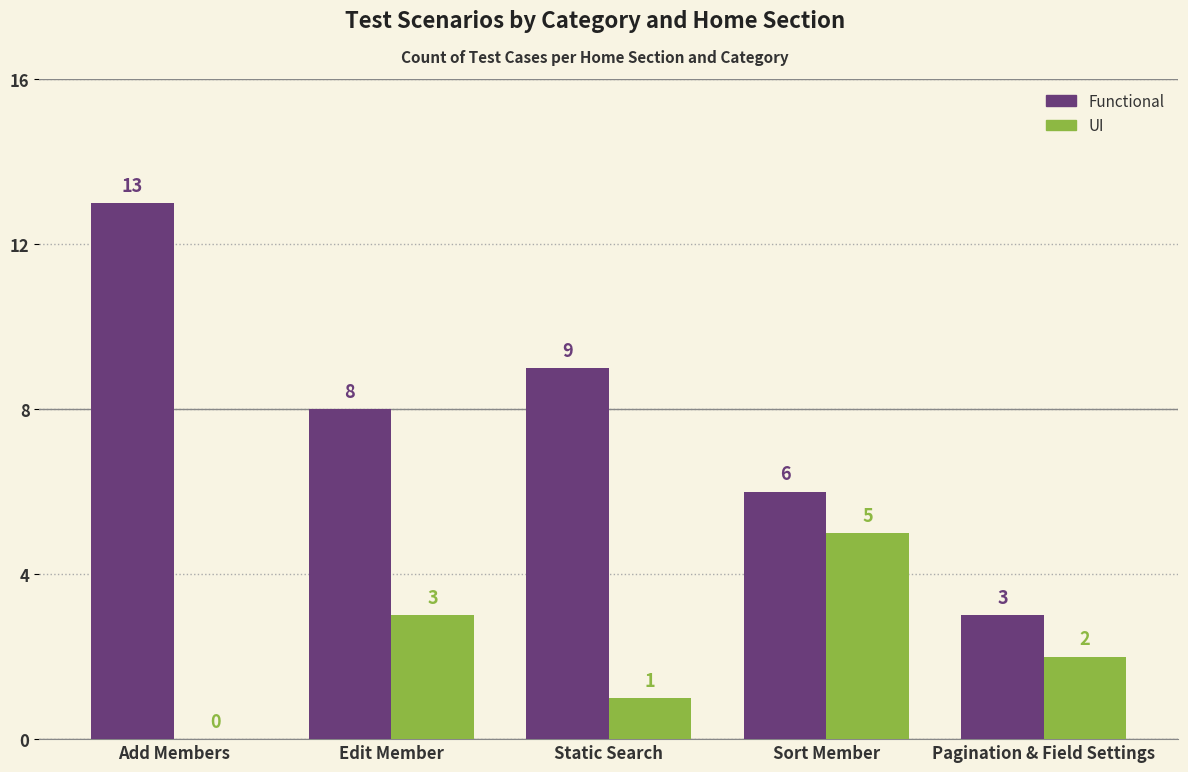

Which series has the largest total across all categories?

Functional